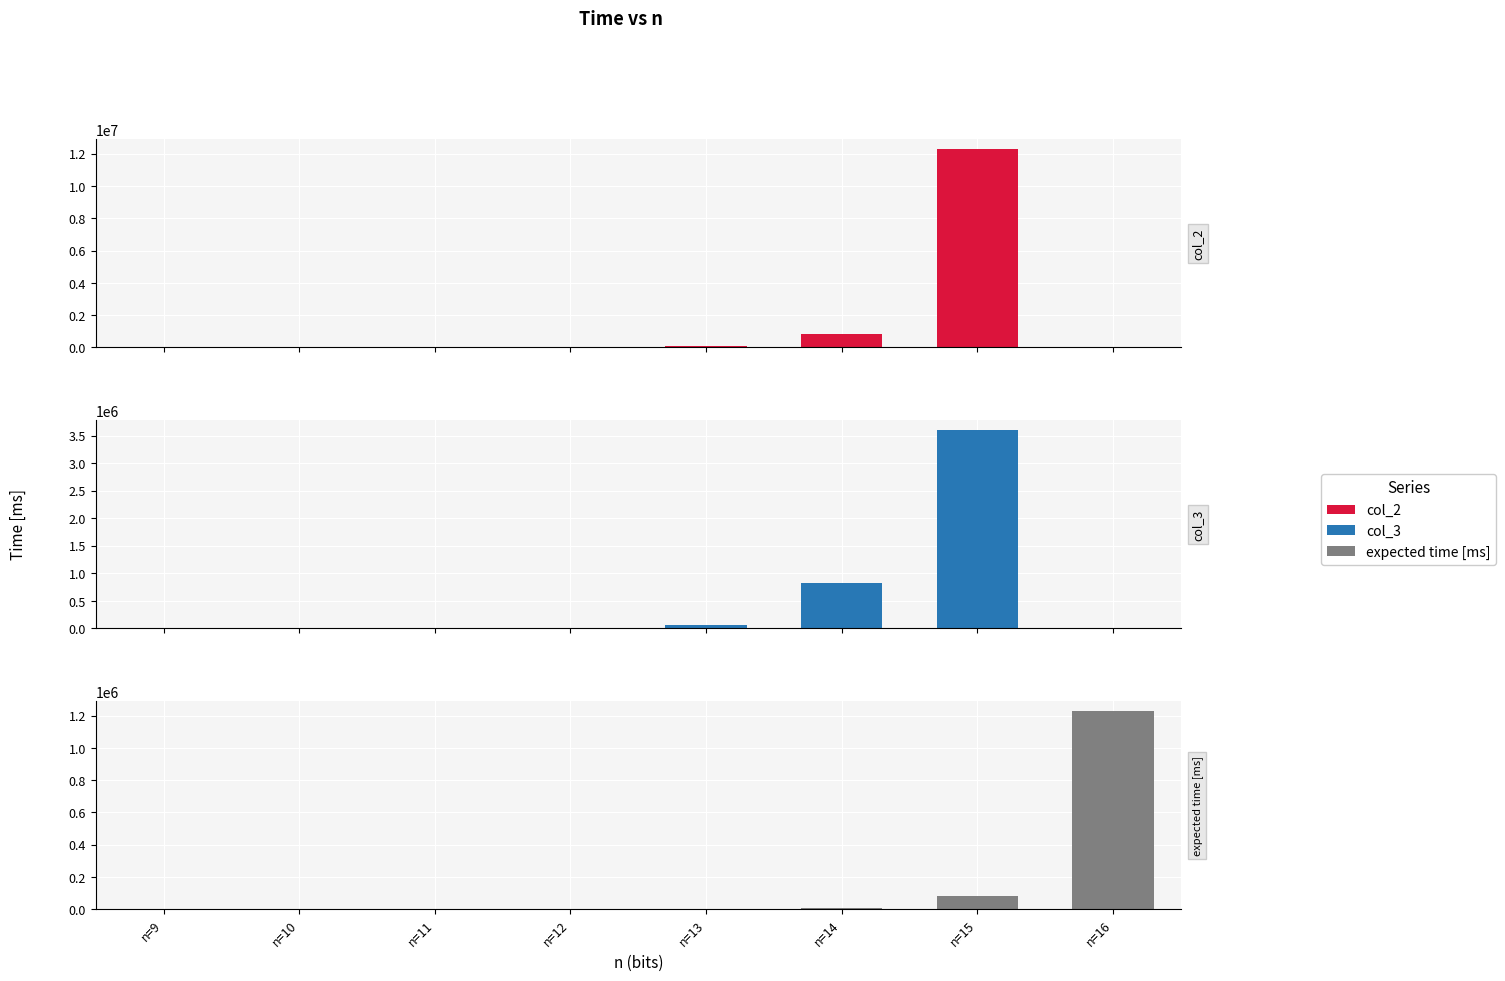

Count the number of categories in the chart.

8